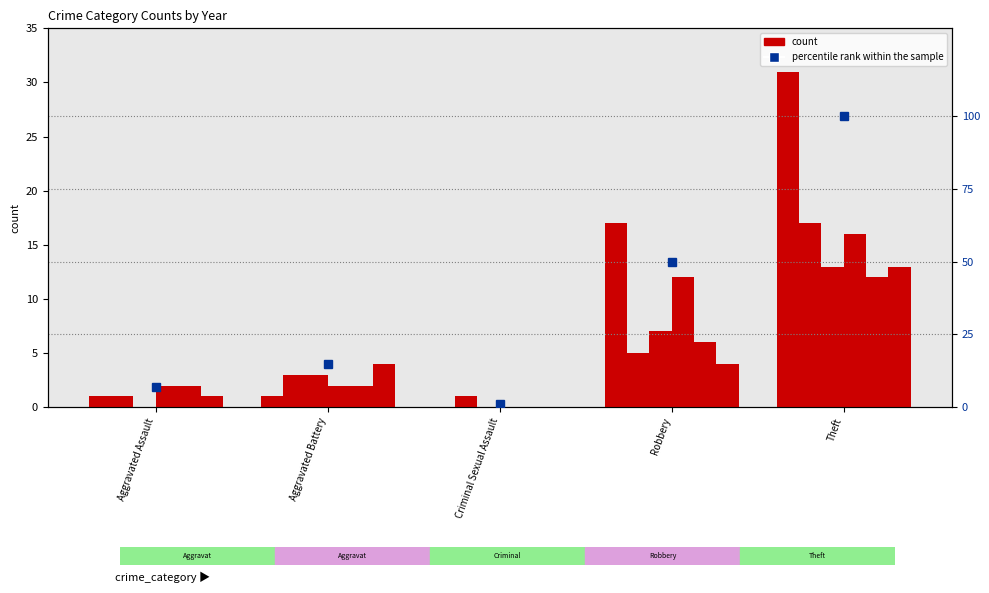

Where does the data first go above 14?

Aggravated Battery